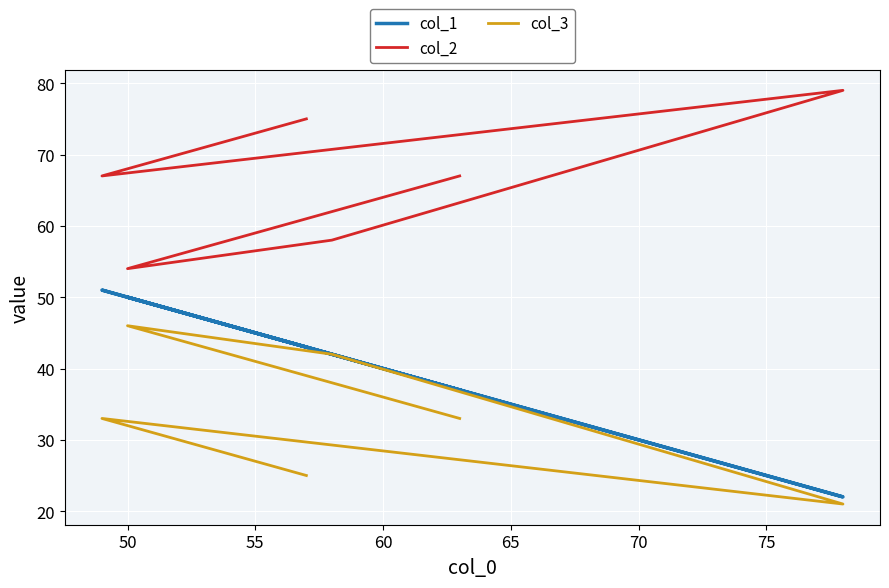

Where is the first local maximum for col_3?

50